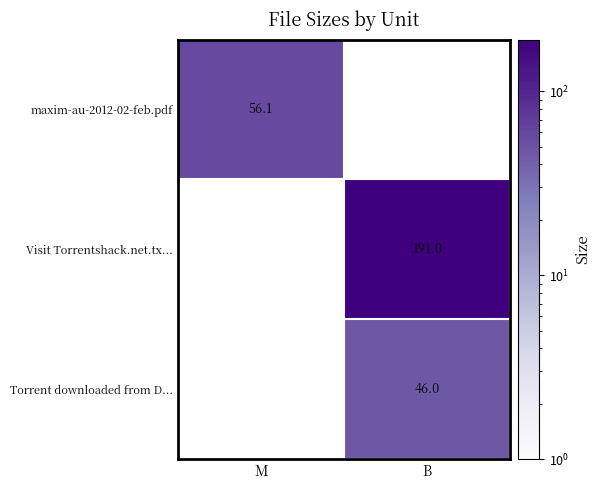

At how many categories does at least one series exceed 88?

1